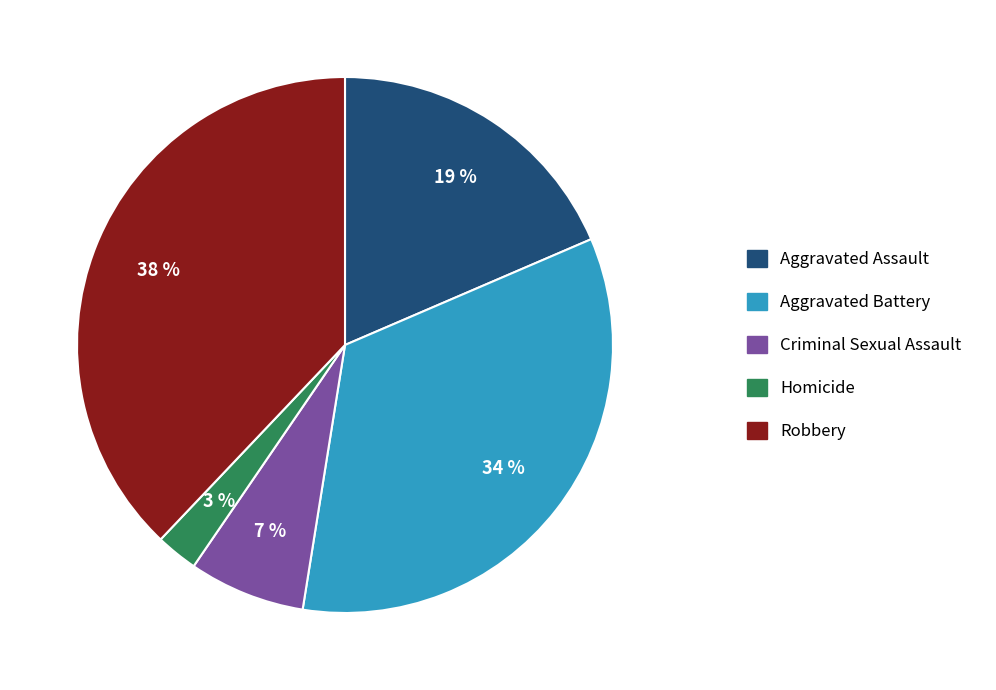

To the nearest percent, what is the difference between the Criminal Sexual Assault and Robbery slice percentages?

31%